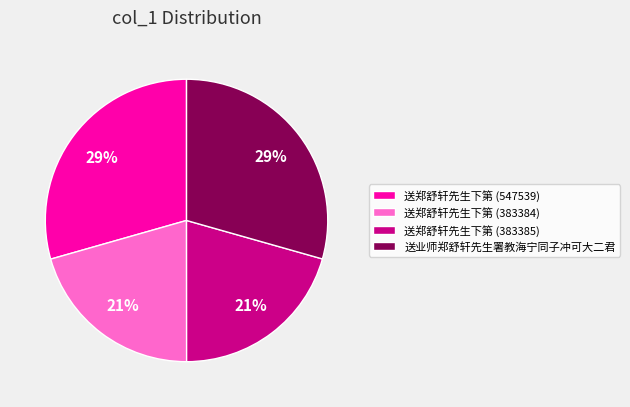

To the nearest percent, what percentage of the pie is 送业师郑舒轩先生署教海宁同子冲可大二君?

29%